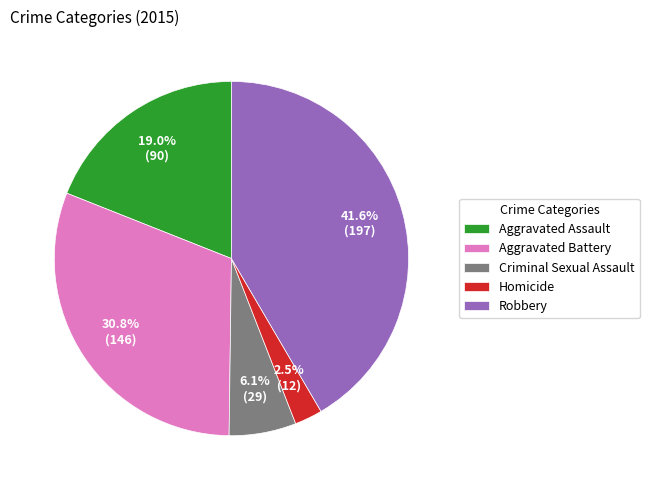

To the nearest percent, what portion does Aggravated Battery represent?

31%